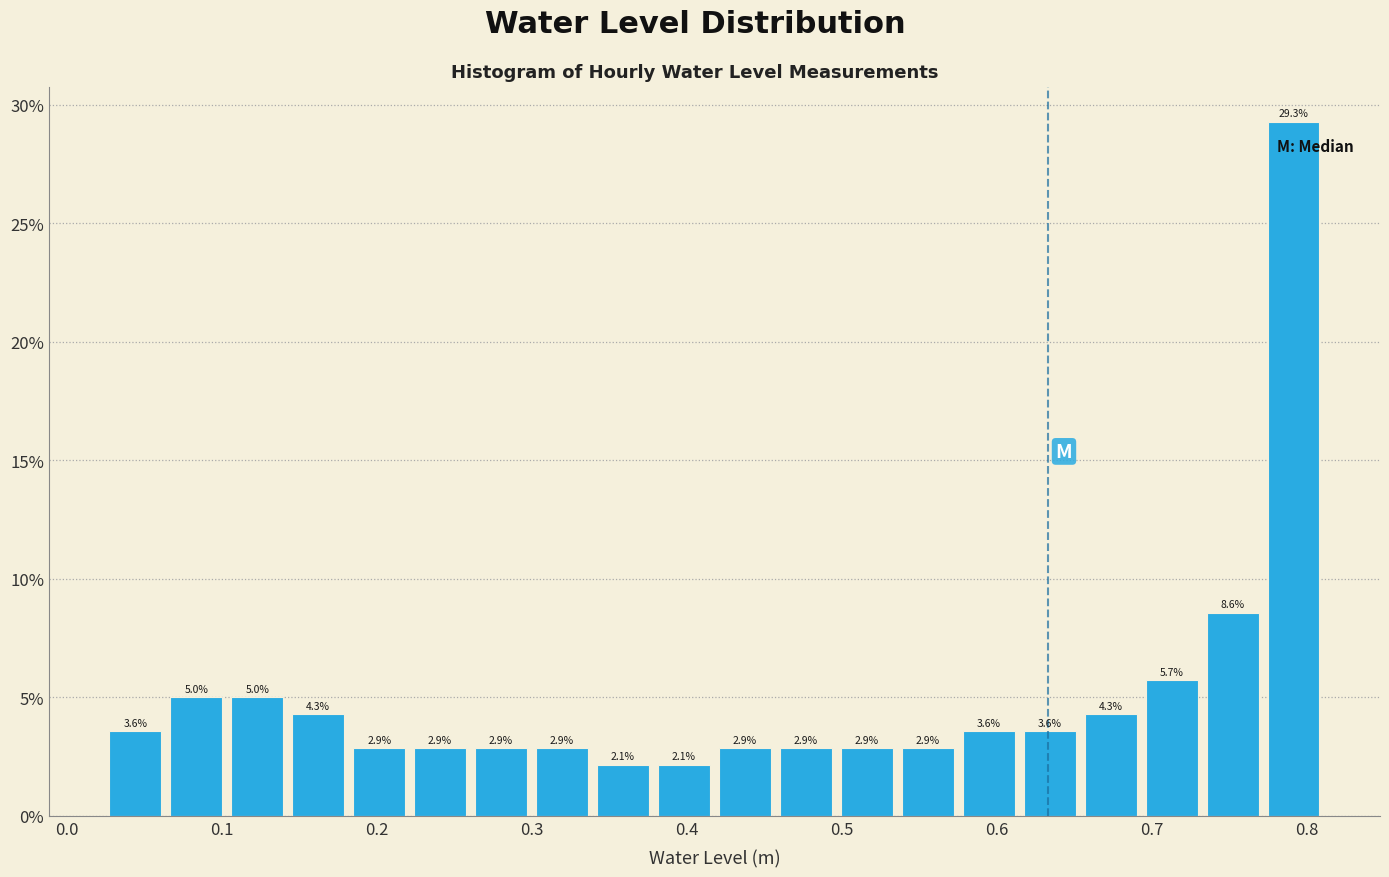

Read against the x-axis, roughly where is the centre of the tallest bar?

0.79